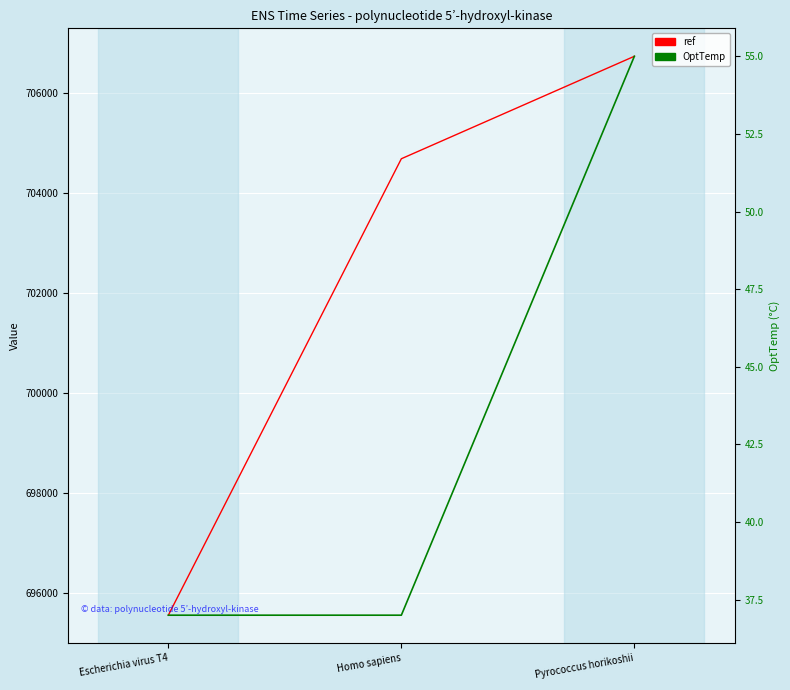

Reading left to right, transcribe all the data shown in this chart.

ref: 695561	704680	706727
OptTemp: 37	37	55